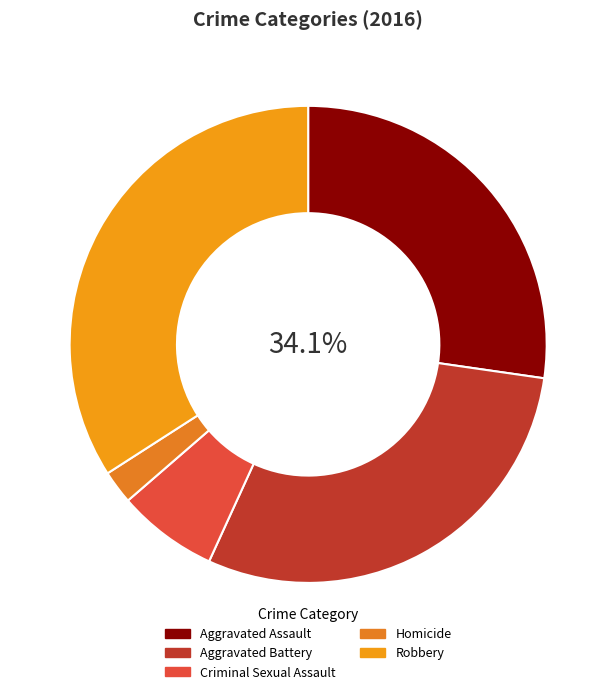

Is there a majority slice in this chart?

No